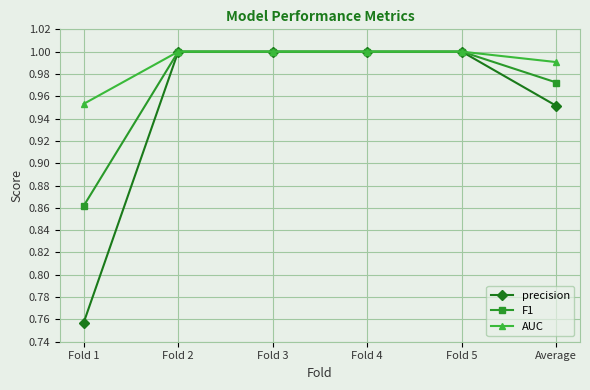

What is the label of the 4th point from the right?

Fold 3